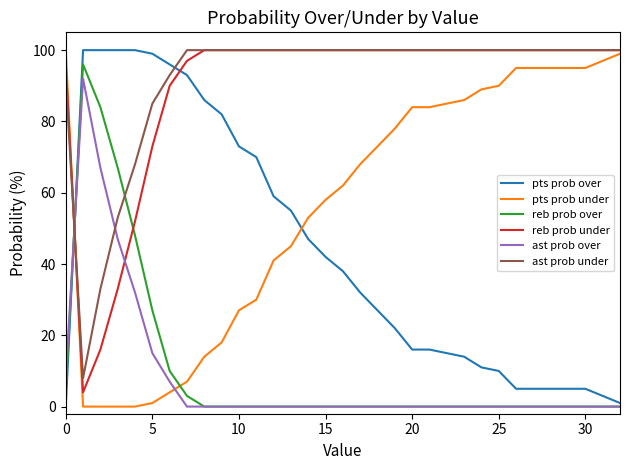

What is the maximum value for ast prob over?

92